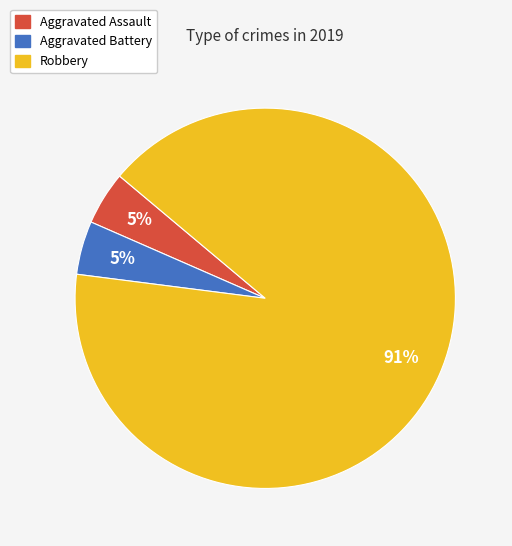

Count the number of slices in the pie.

3